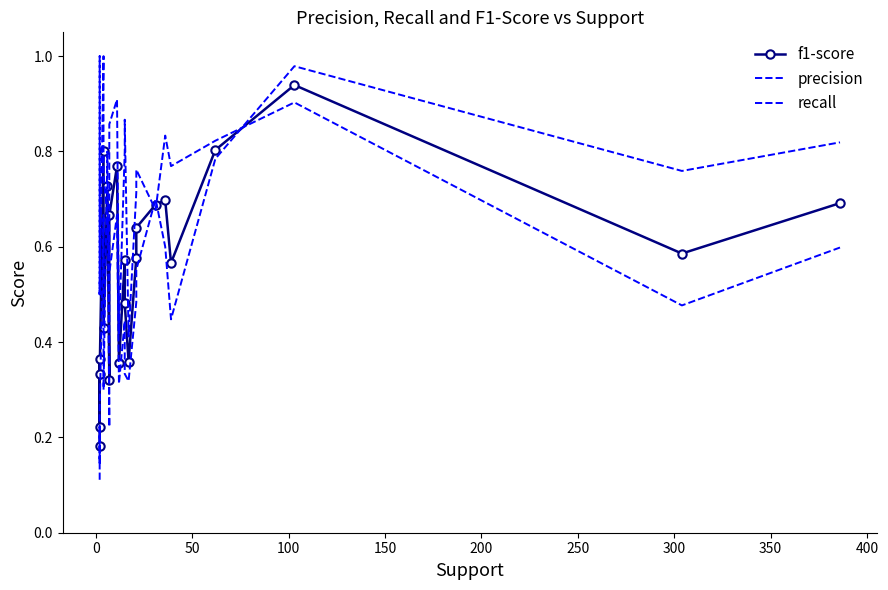

What is the total value across all series at 250?

2.2